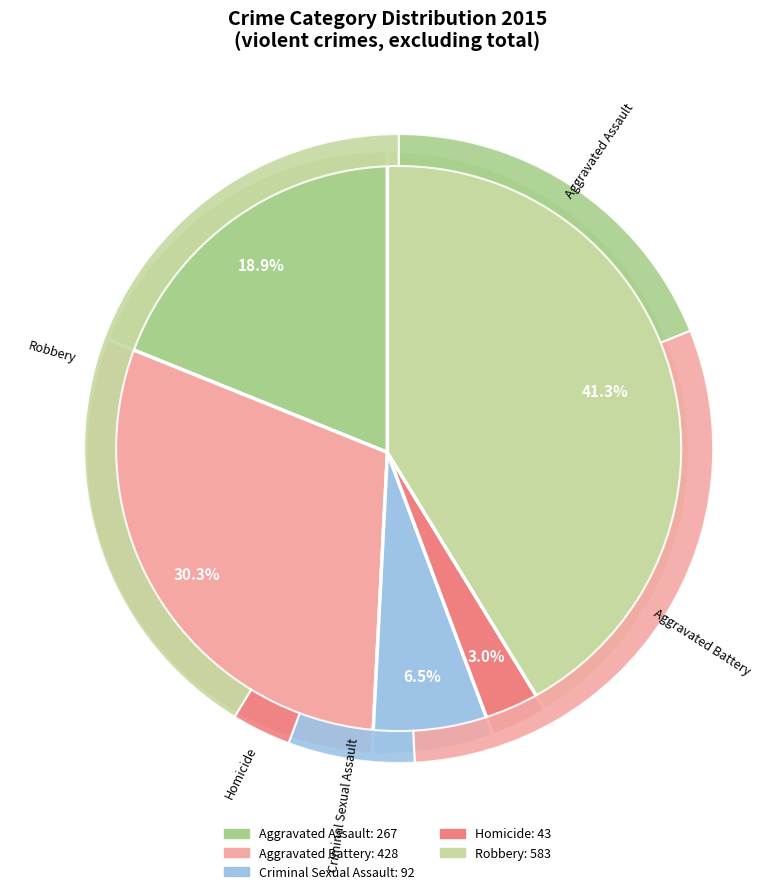

What is the change in value from Aggravated Assault to Homicide?

-224